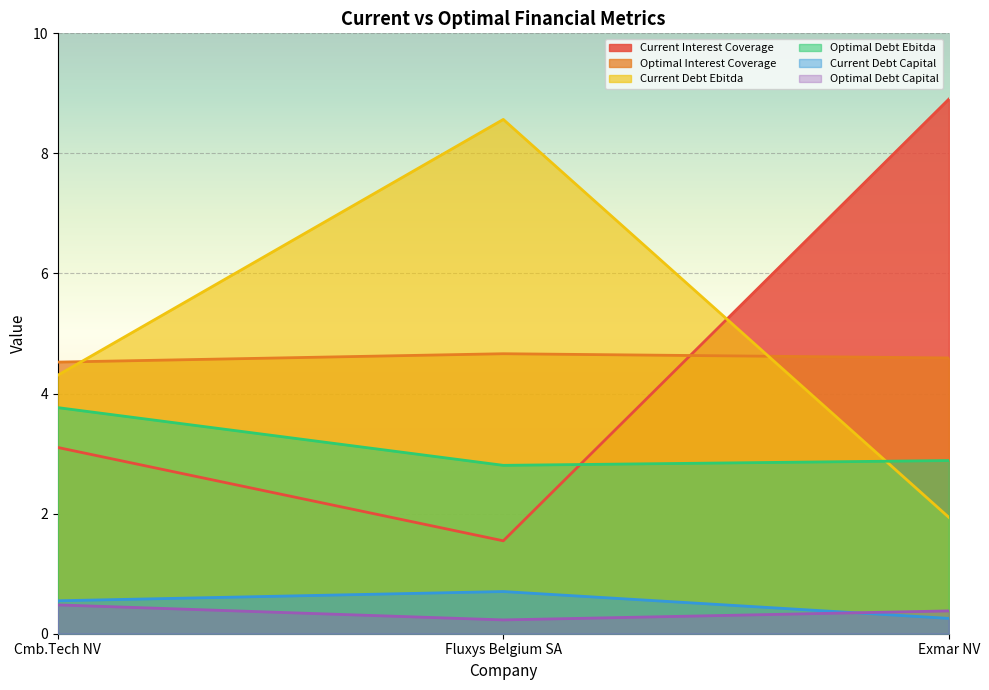

What are all the series names shown in the legend?

Current Interest Coverage, Optimal Interest Coverage, Current Debt Ebitda, Optimal Debt Ebitda, Current Debt Capital, Optimal Debt Capital